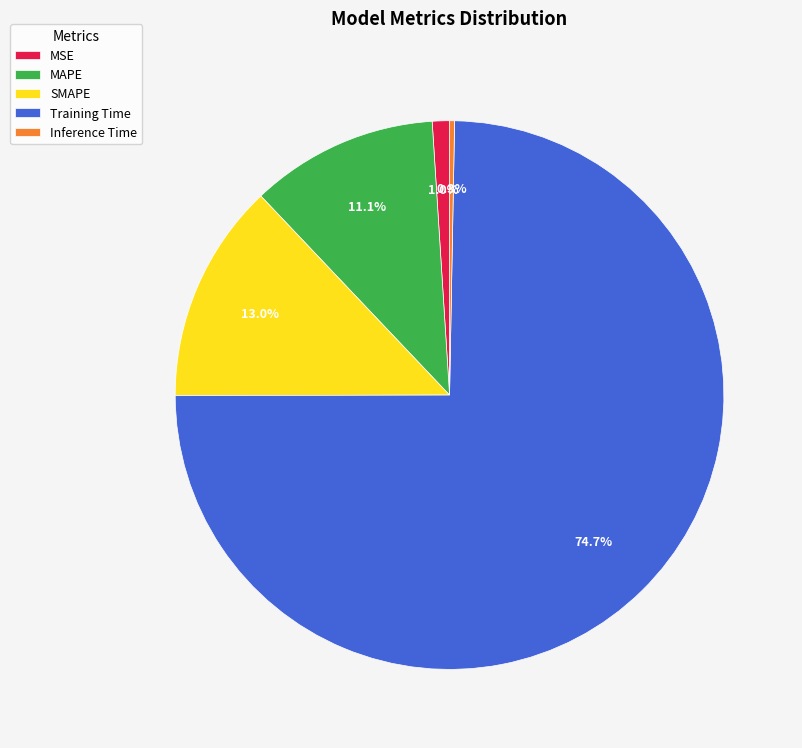

To the nearest percent, what is the combined percentage of MSE and SMAPE?

14%